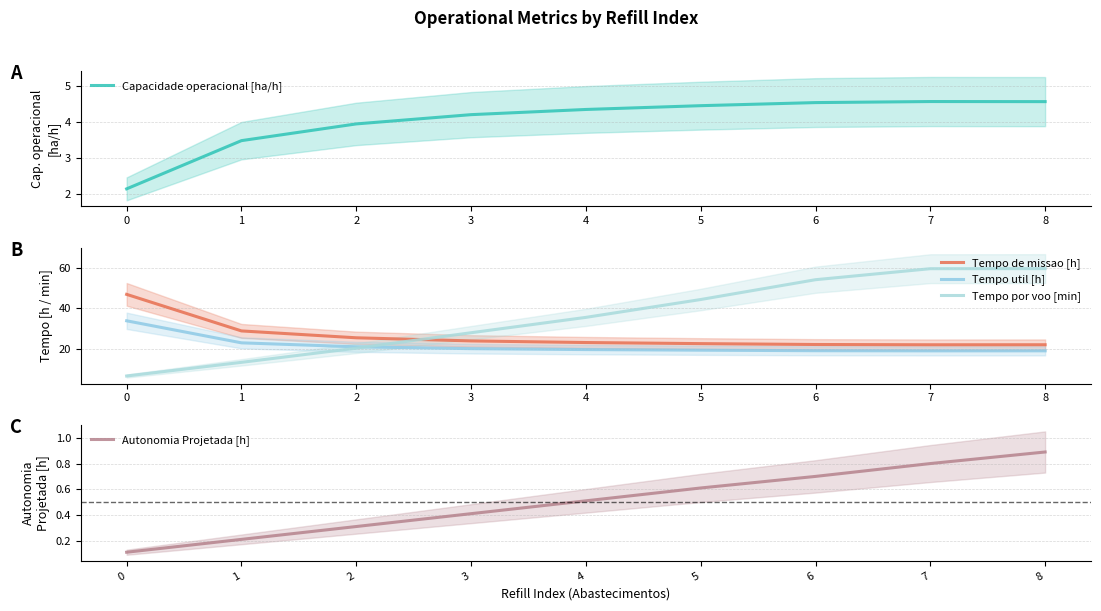

At which label does Capacidade operacional [ha/h] first exceed 4?

3